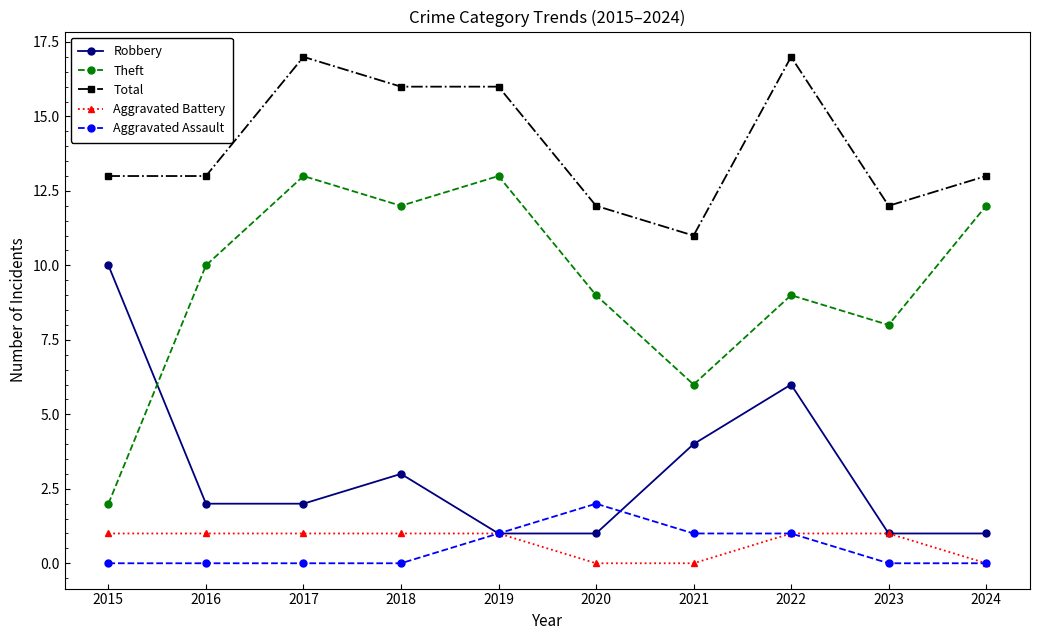

True or false: Theft and Total intersect in this chart.

False